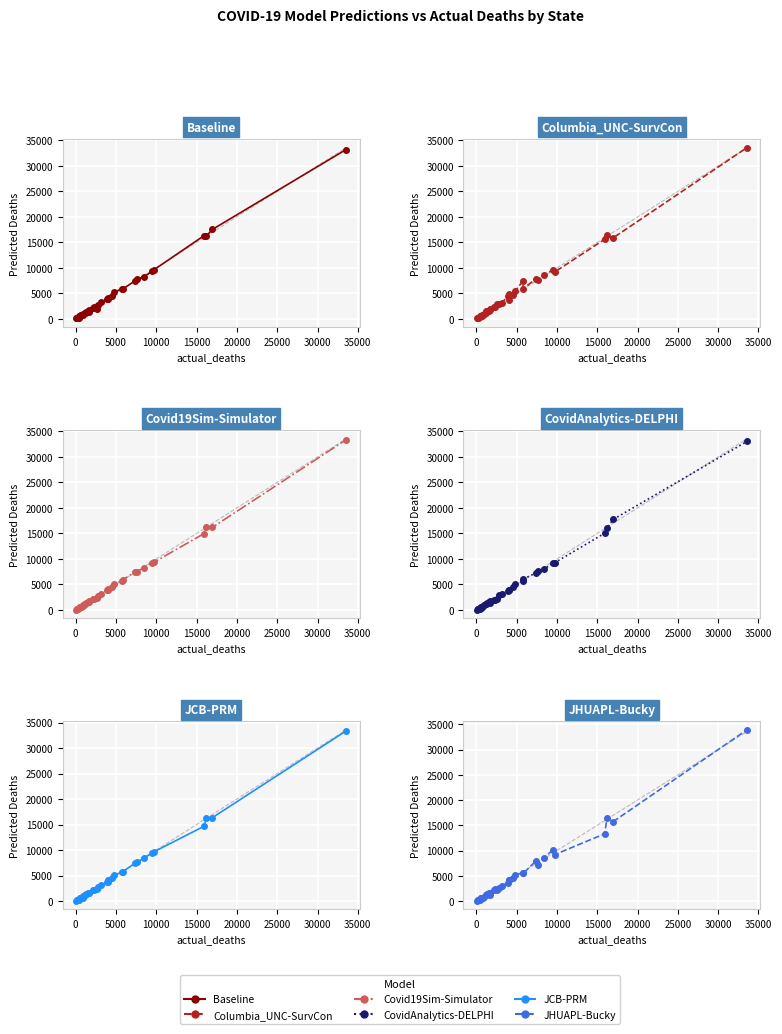

True or false: Columbia_UNC-SurvCon and Covid19Sim-Simulator cross at least once.

True